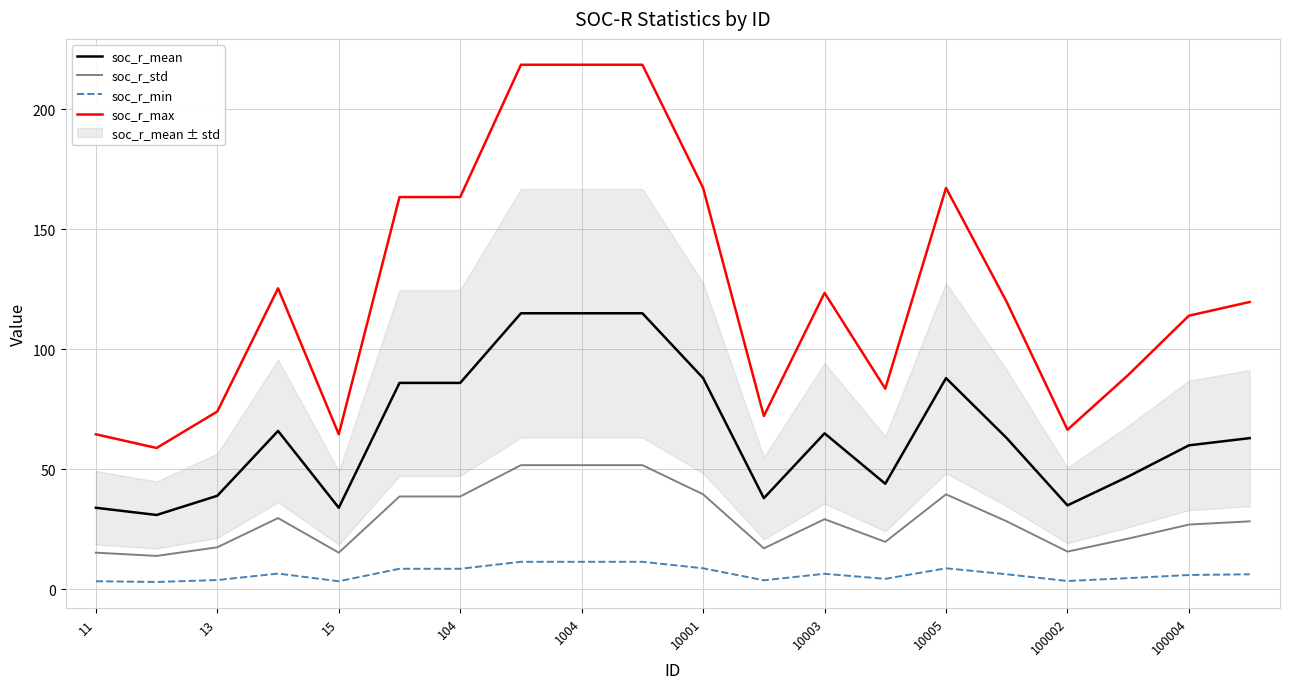

True or false: soc_r_mean has more than 0 interior local peaks.

True